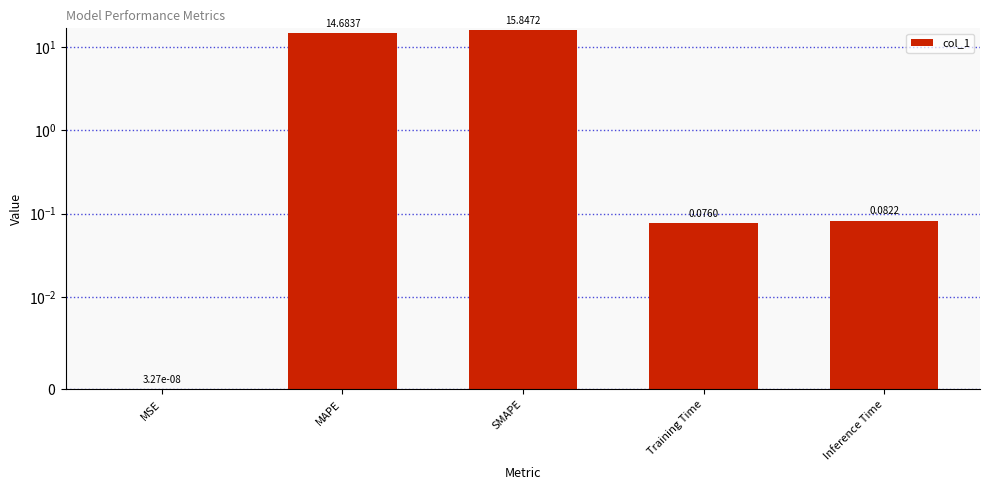

Rank the categories by value from highest to lowest.

SMAPE, MAPE, Inference Time, Training Time, MSE